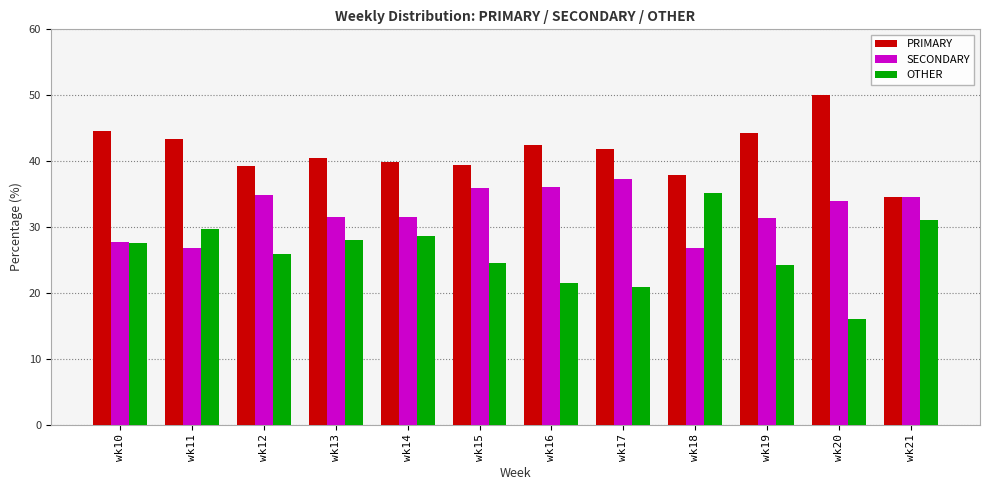

What is the difference between the highest and lowest values at wk12?

13.4